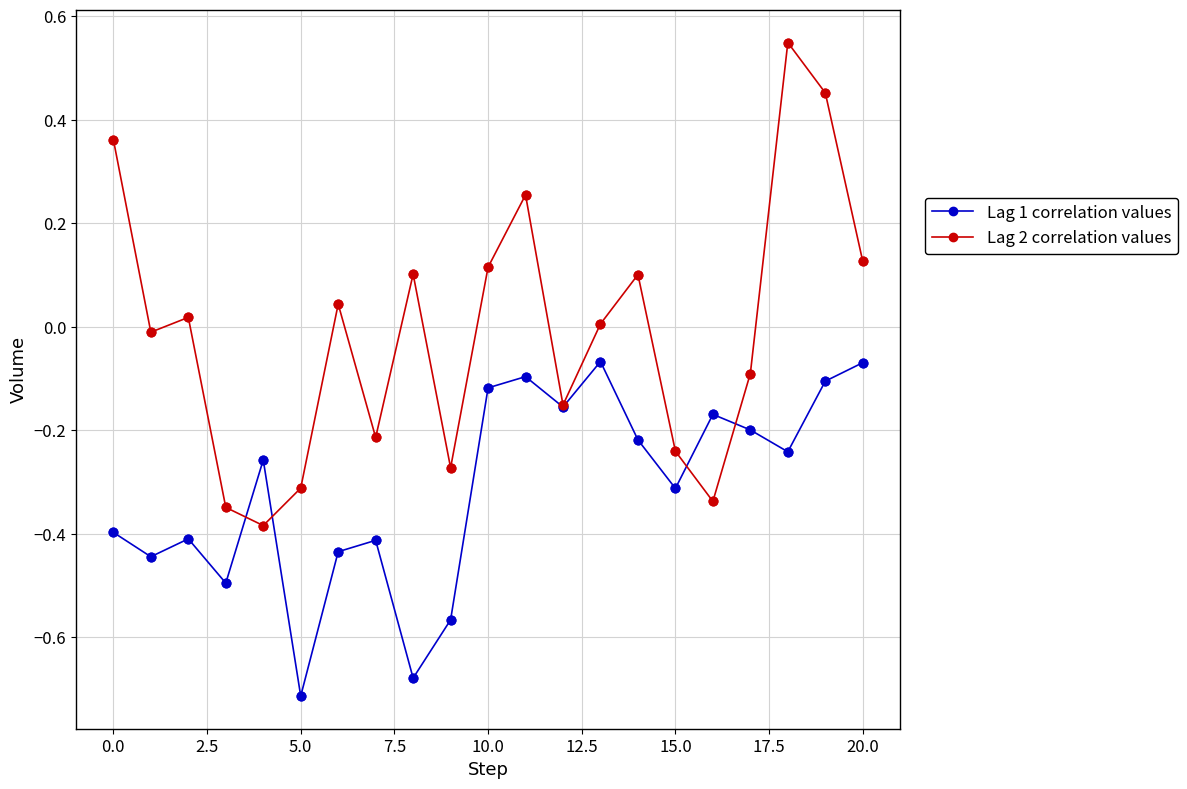

How many interior local peaks does the Lag 2 correlation values series have?

6